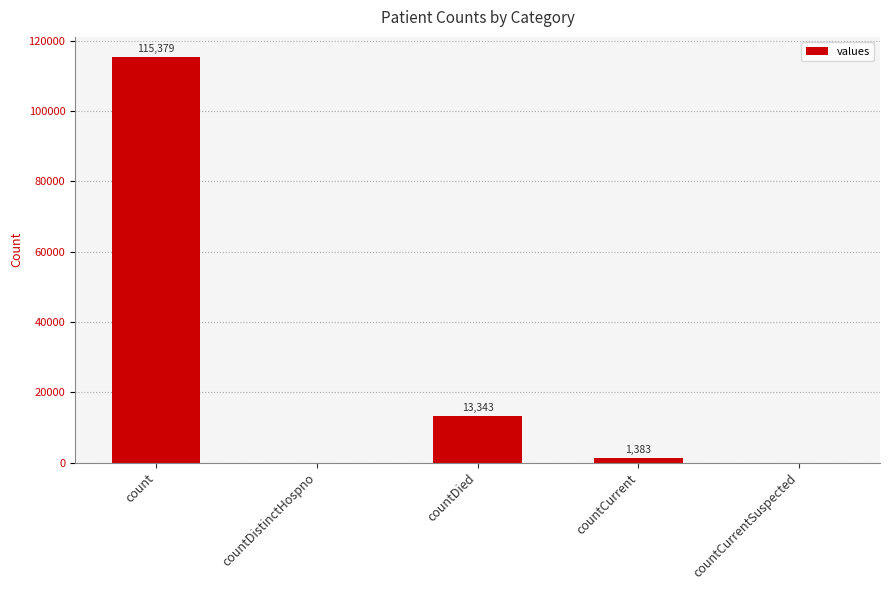

What is the sum of all values?

130105